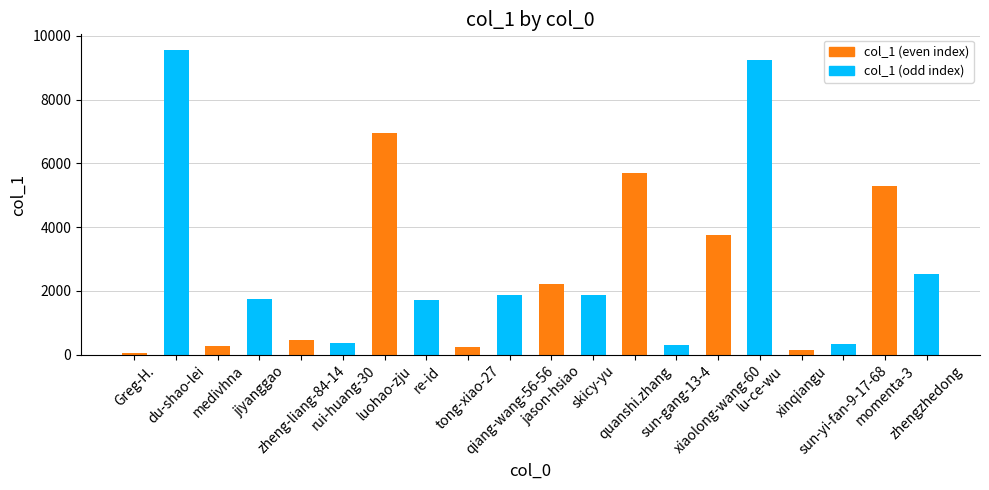

The chart shows a value of 450 at zheng-liang-84-14. True or false?

True